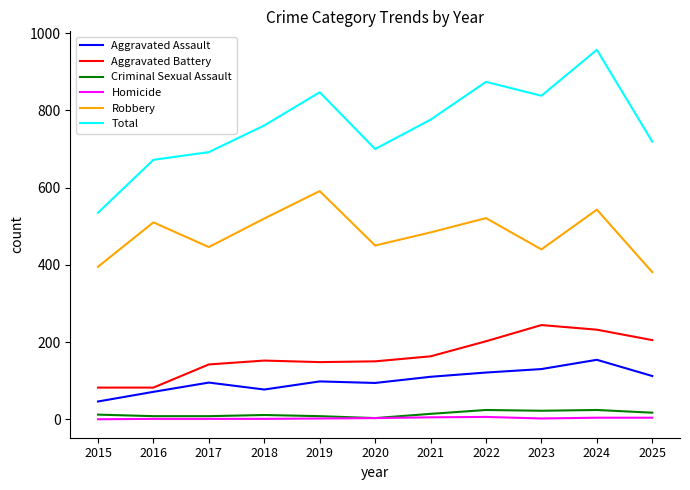

List the series in order of their peak value, lowest first.

Homicide, Criminal Sexual Assault, Aggravated Assault, Aggravated Battery, Robbery, Total